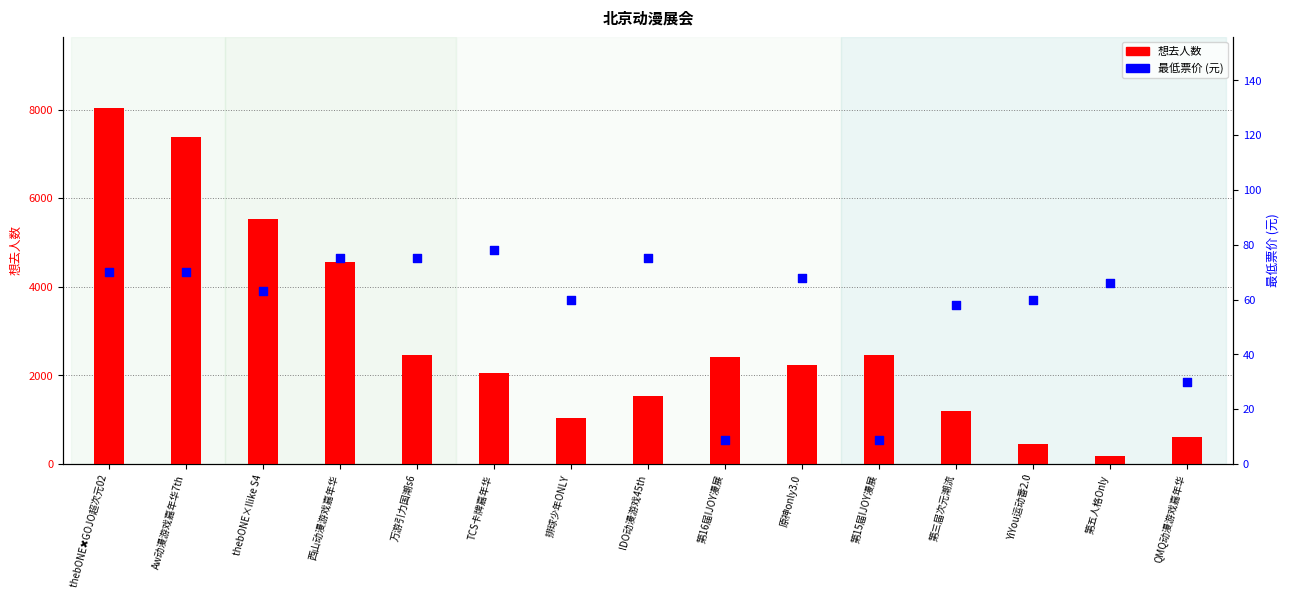

At which category is the sum across all series the highest?

thebONE✖️GOJO超次元02